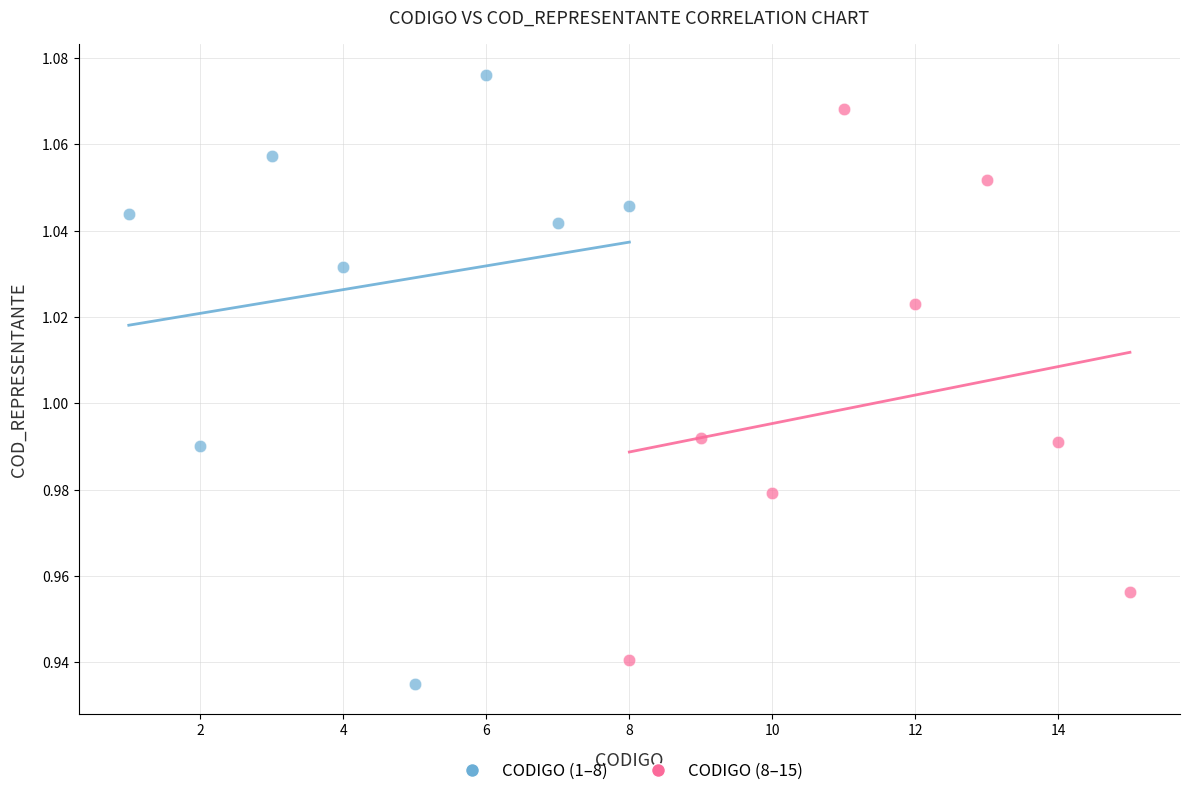

Which series reaches the maximum Y coordinate?

CODIGO (1–8)